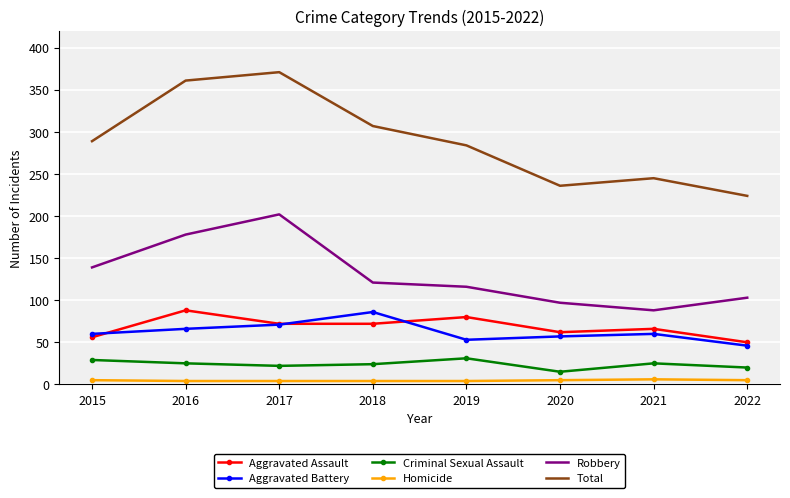

What is the total value across all series at 2021?

490